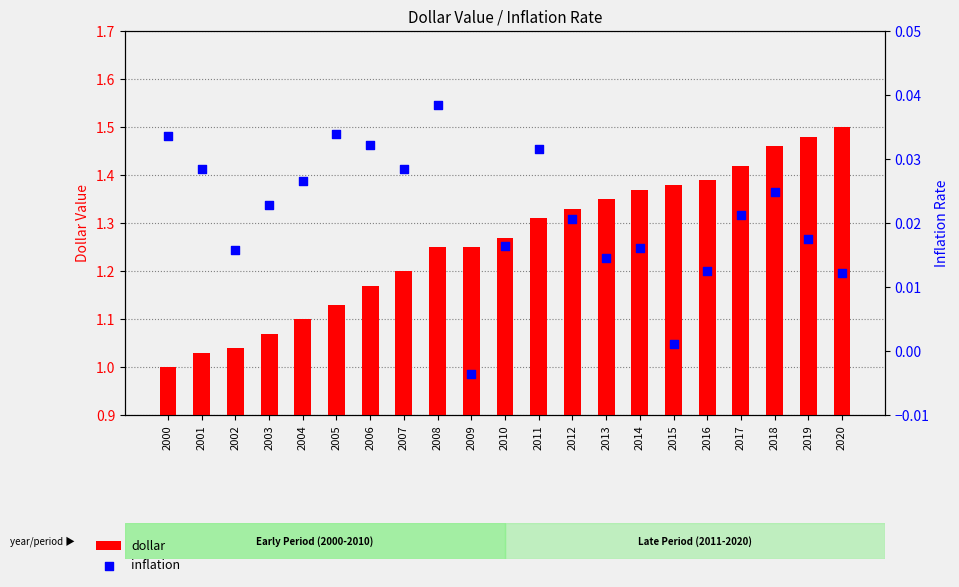

What are all the series names shown in the legend?

dollar, inflation